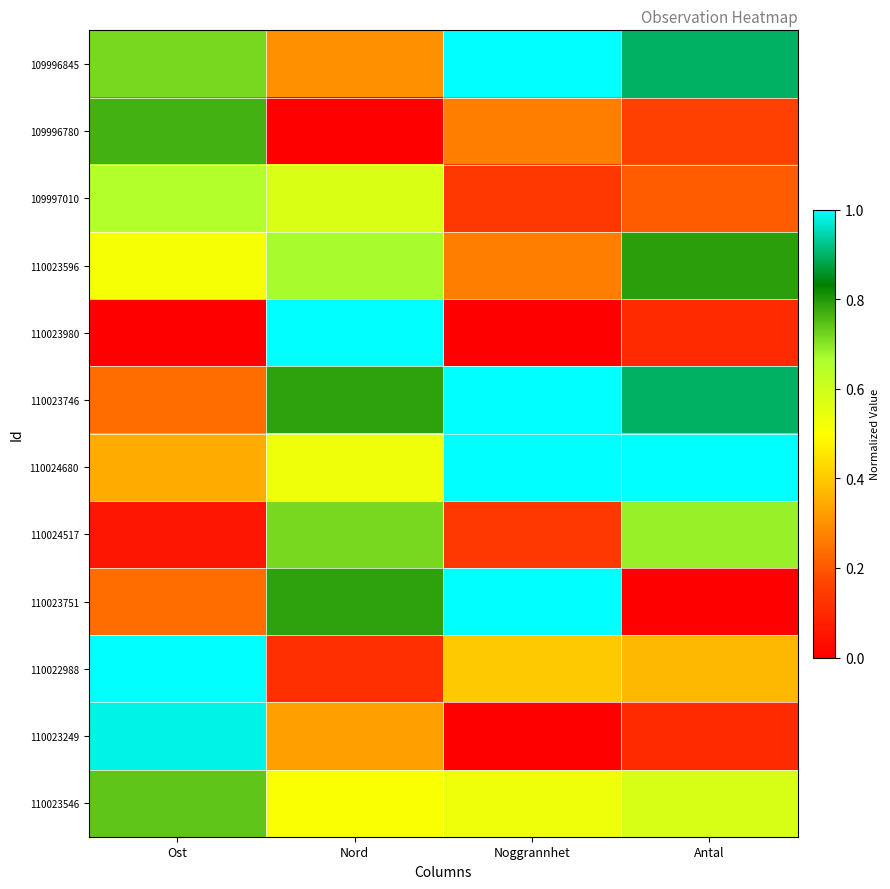

What is the difference between the highest and lowest values at Nord?

1.0